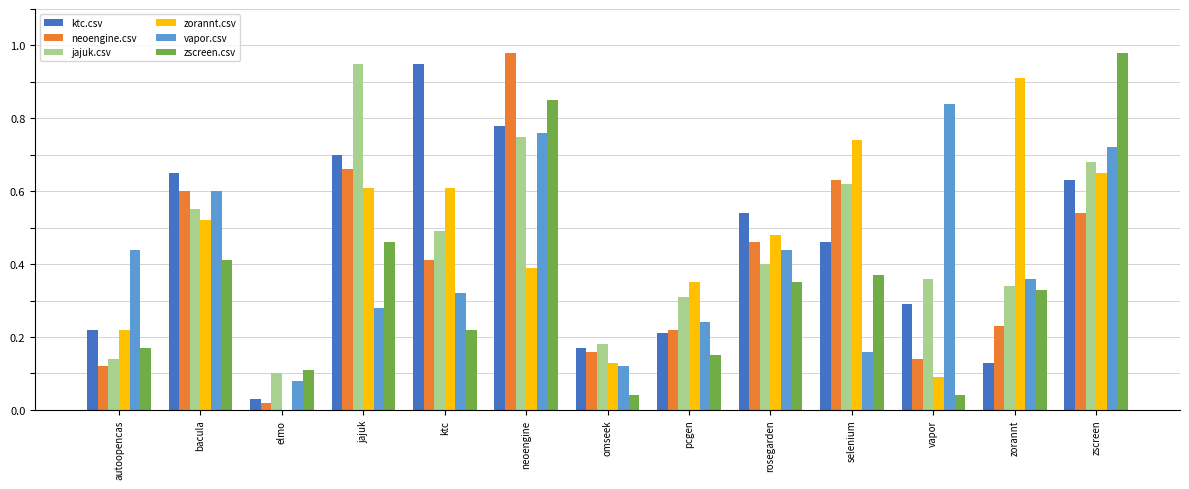

True or false: zscreen.csv has a value of 1.4 at zscreen.

False